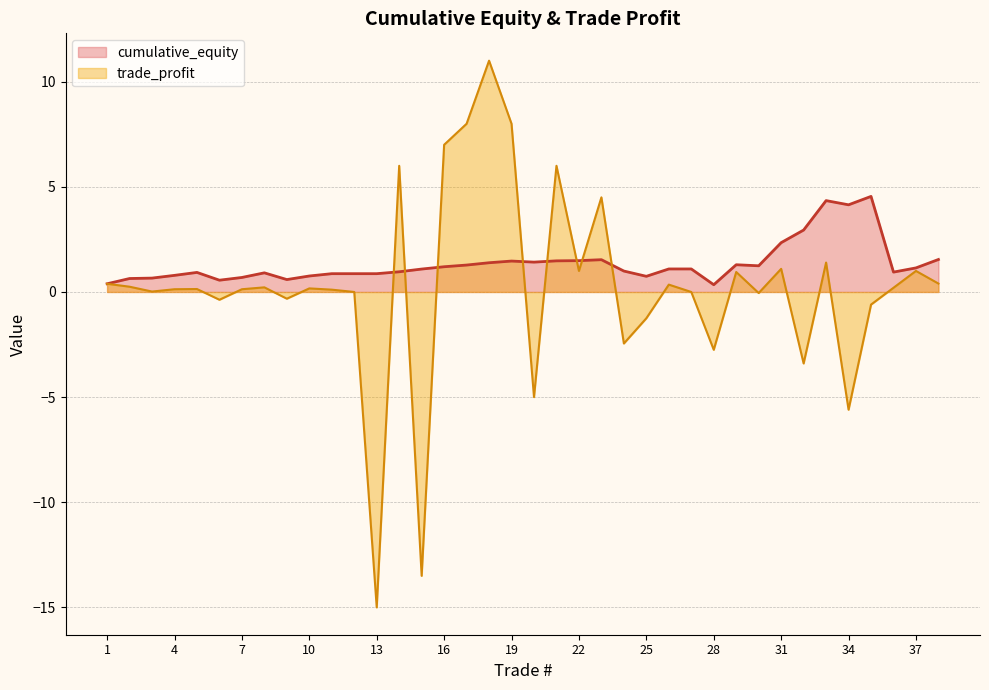

How many lines are shown in the chart?

2